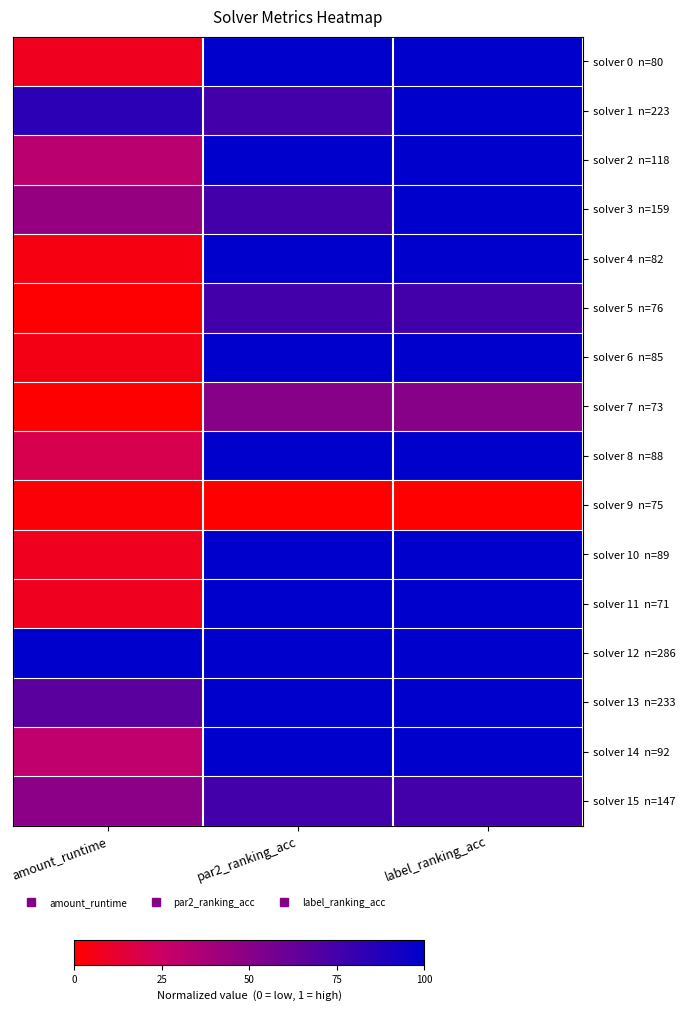

Rank the series by their maximum value, from lowest to highest.

solver 9 n=75, solver 7 n=73, solver 5 n=76, solver 15 n=147, solver 0 n=80, solver 1 n=223, solver 2 n=118, solver 3 n=159, solver 4 n=82, solver 6 n=85, solver 8 n=88, solver 10 n=89, solver 11 n=71, solver 12 n=286, solver 13 n=233, solver 14 n=92